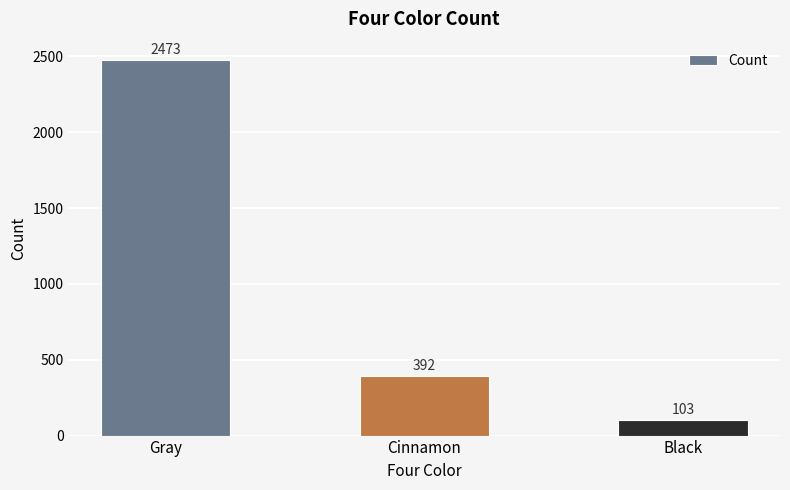

The chart shows a value of 2473 at Gray. True or false?

True